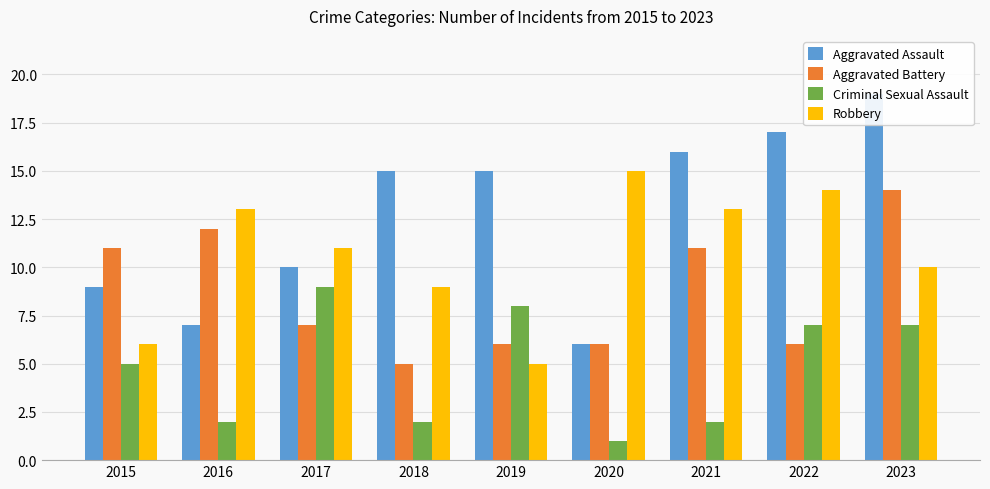

Reading left to right, list all the values displayed in this chart.

Aggravated Assault: 2015=9	2016=7	2017=10	2018=15	2019=15	2020=6	2021=16	2022=17	2023=19
Aggravated Battery: 2015=11	2016=12	2017=7	2018=5	2019=6	2020=6	2021=11	2022=6	2023=14
Criminal Sexual Assault: 2015=5	2016=2	2017=9	2018=2	2019=8	2020=1	2021=2	2022=7	2023=7
Robbery: 2015=6	2016=13	2017=11	2018=9	2019=5	2020=15	2021=13	2022=14	2023=10